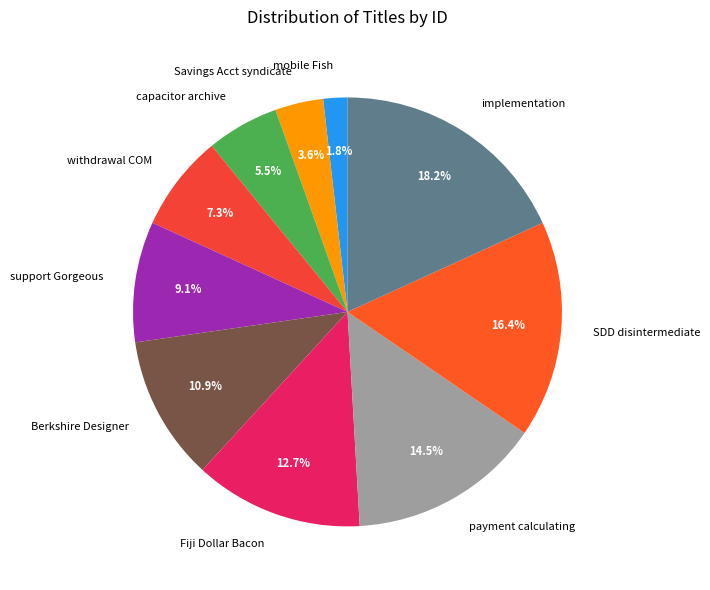

Does capacitor archive account for over 50% of the chart?

No